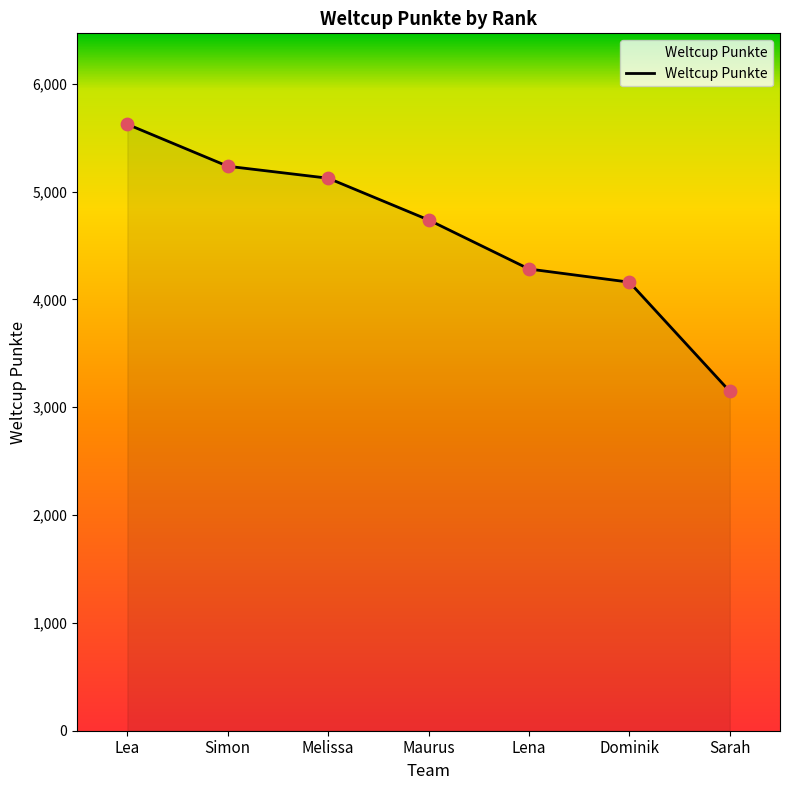

Which has a higher value, Lena or Lea?

Lea